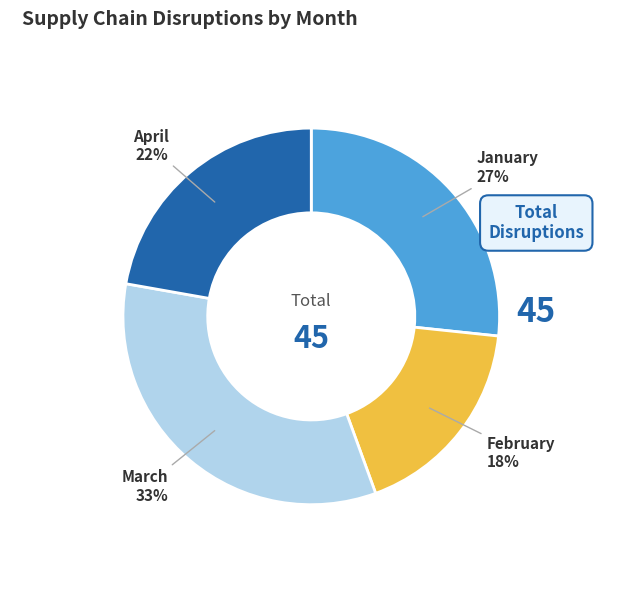

To the nearest percent, what is the average slice percentage?

25%